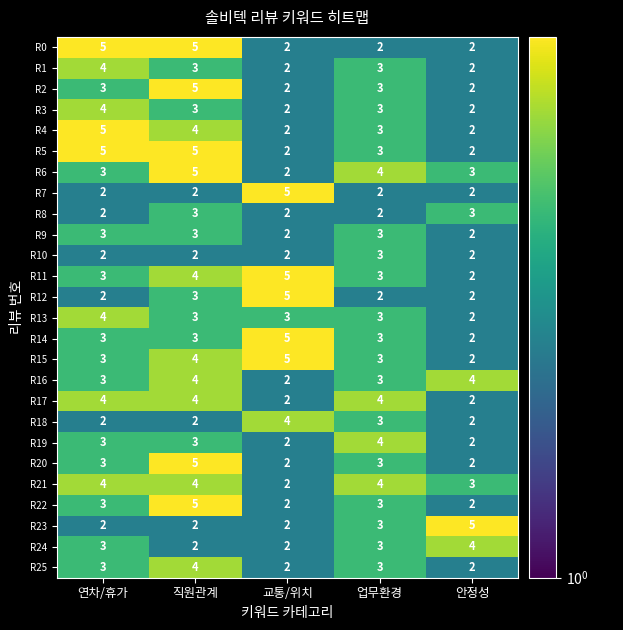

What is the sum of all R20 values?

15